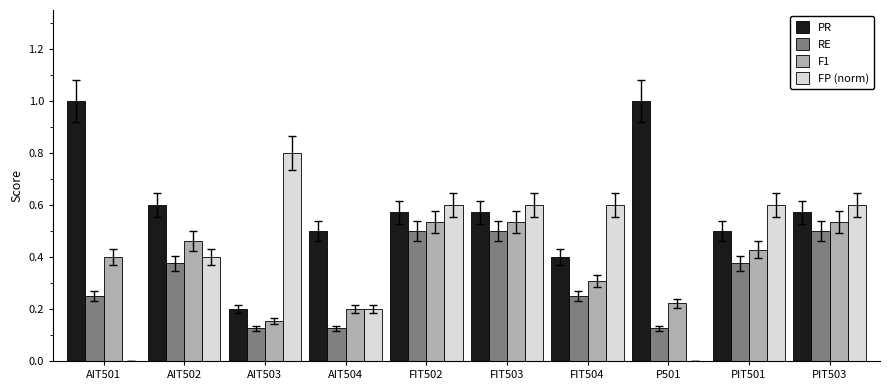

The value of F1 at AIT502 is 0.8. True or false?

False